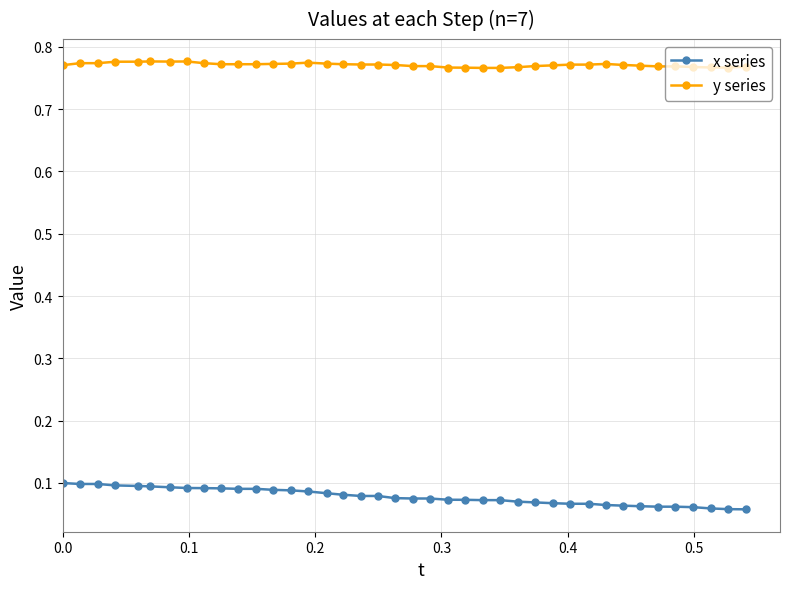

List the series in order of their overall mean, lowest first.

x series, y series